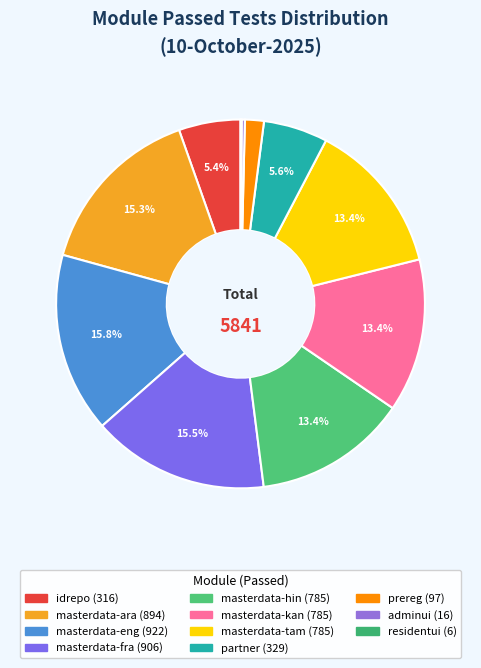

To the nearest percent, what portion does masterdata-kan represent?

13%